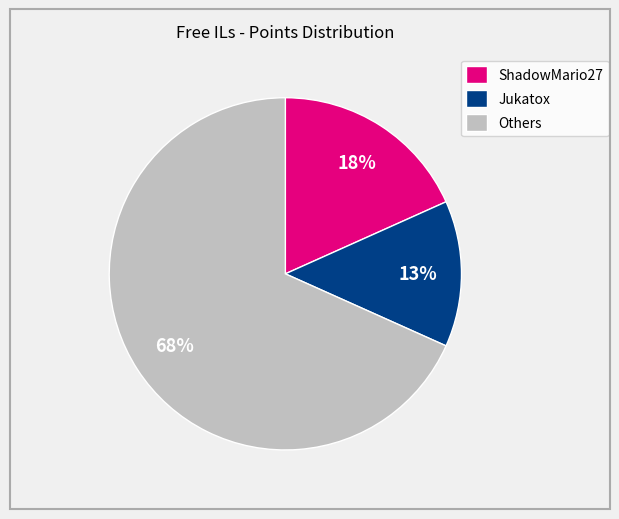

Do Others and ShadowMario27 together represent more than half of the pie?

Yes